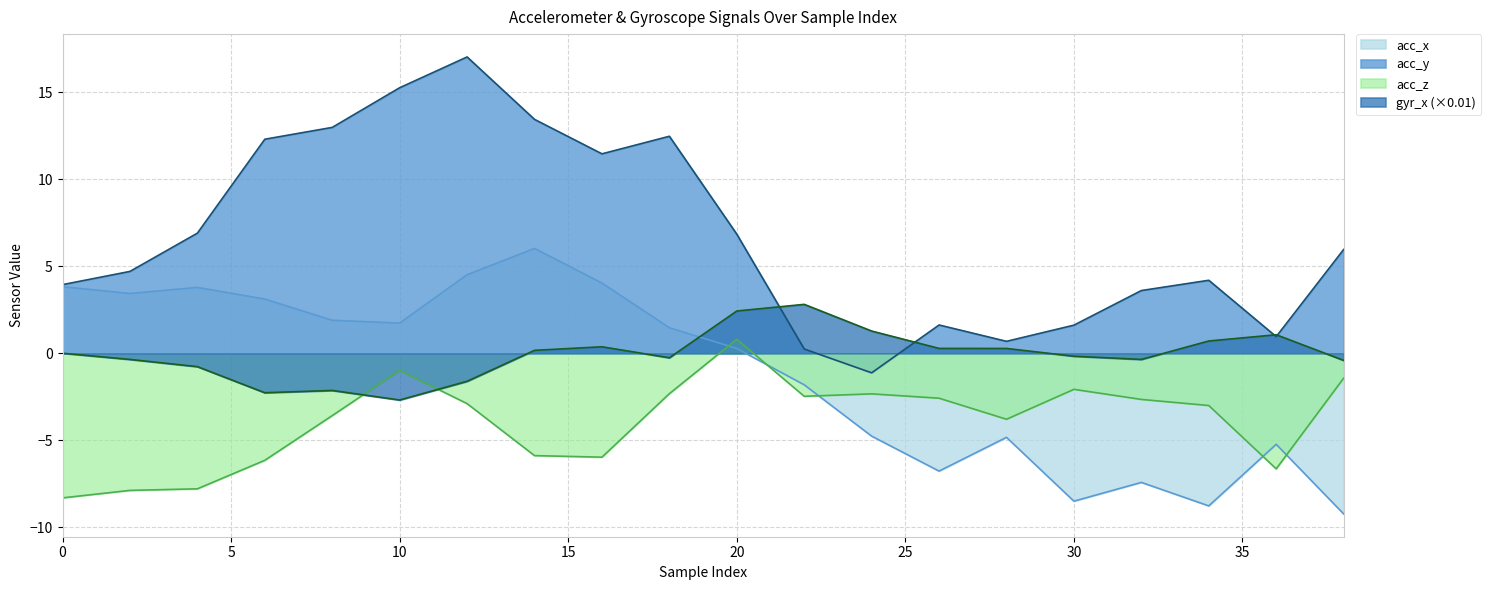

Which series changed the most between 2 and 32?

acc_x